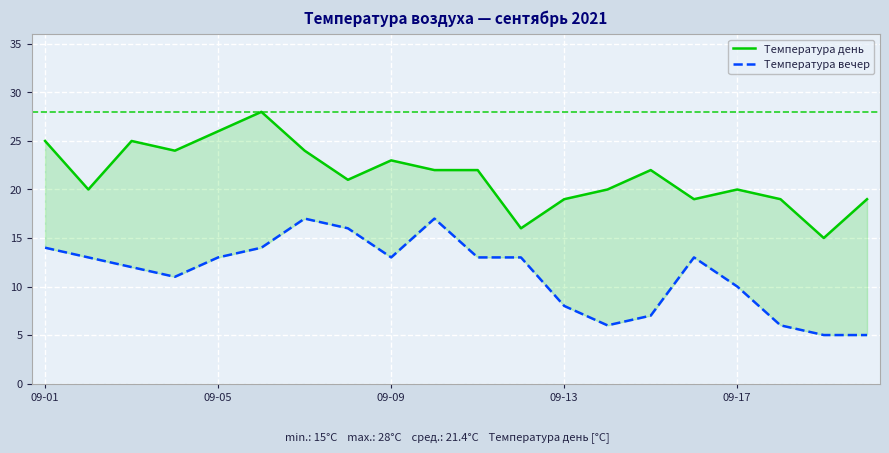

Does the chart display data point markers on the line(s)?

No